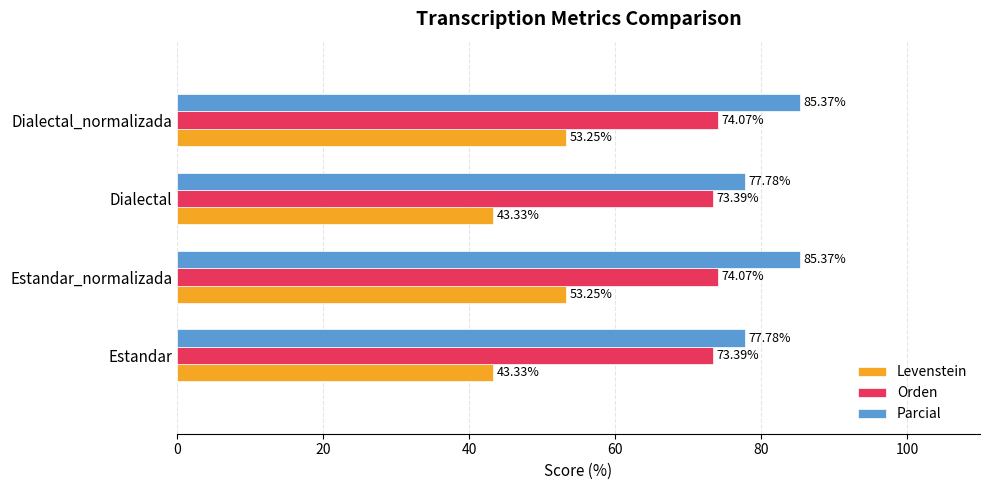

List the series in order of their overall mean, highest first.

Parcial, Orden, Levenstein